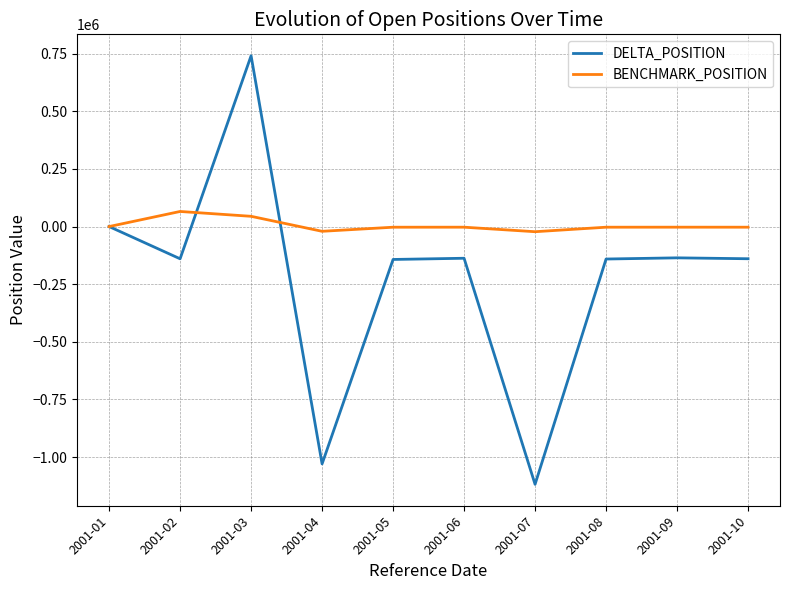

Which series has the widest spread of values?

DELTA_POSITION